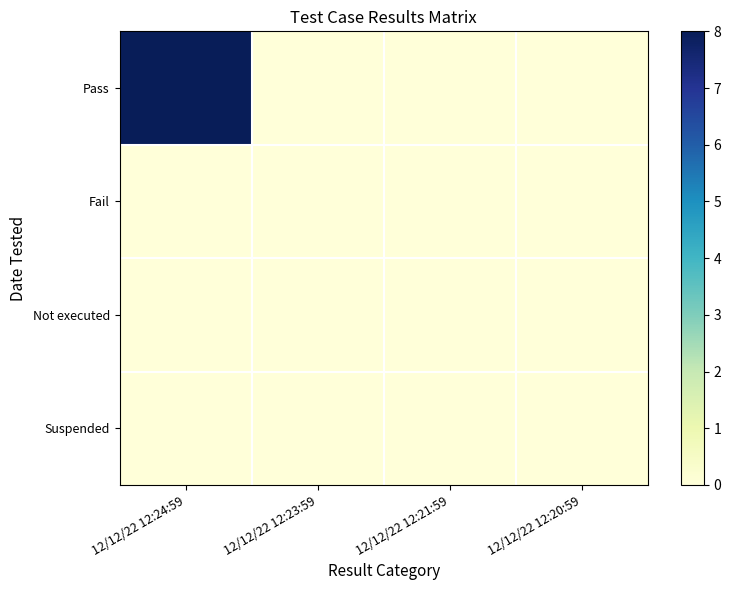

Rank the series by their maximum value, from highest to lowest.

Pass, Fail, Not executed, Suspended